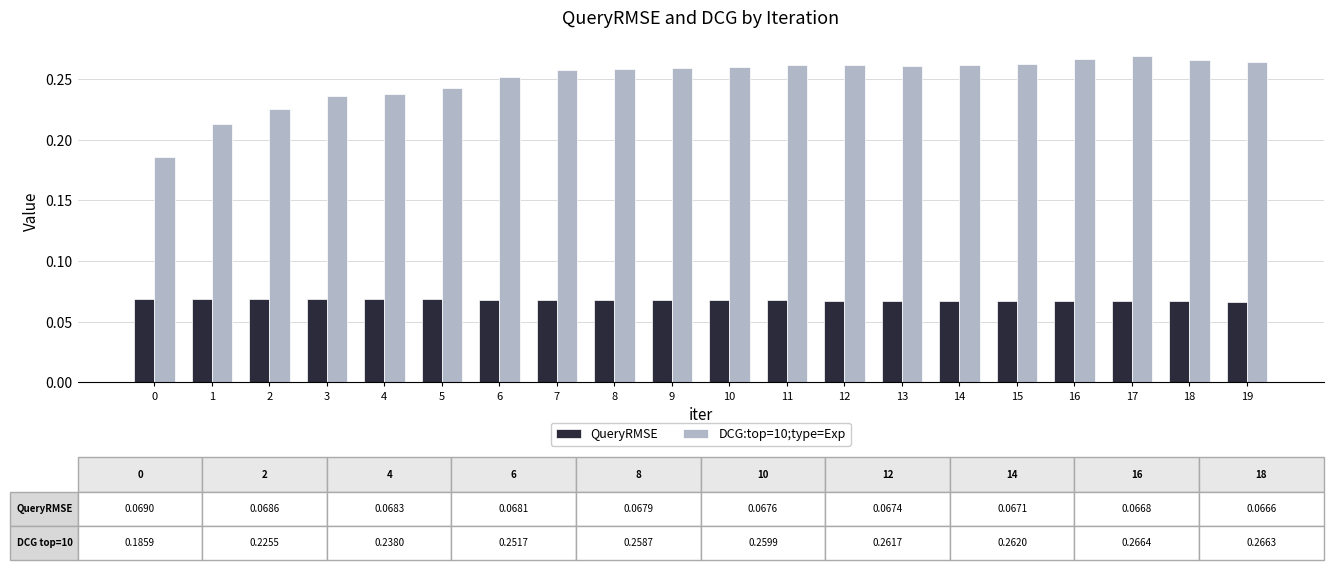

What is the sum of the DCG:top=10;type=Exp values at 19 and 1?

0.5